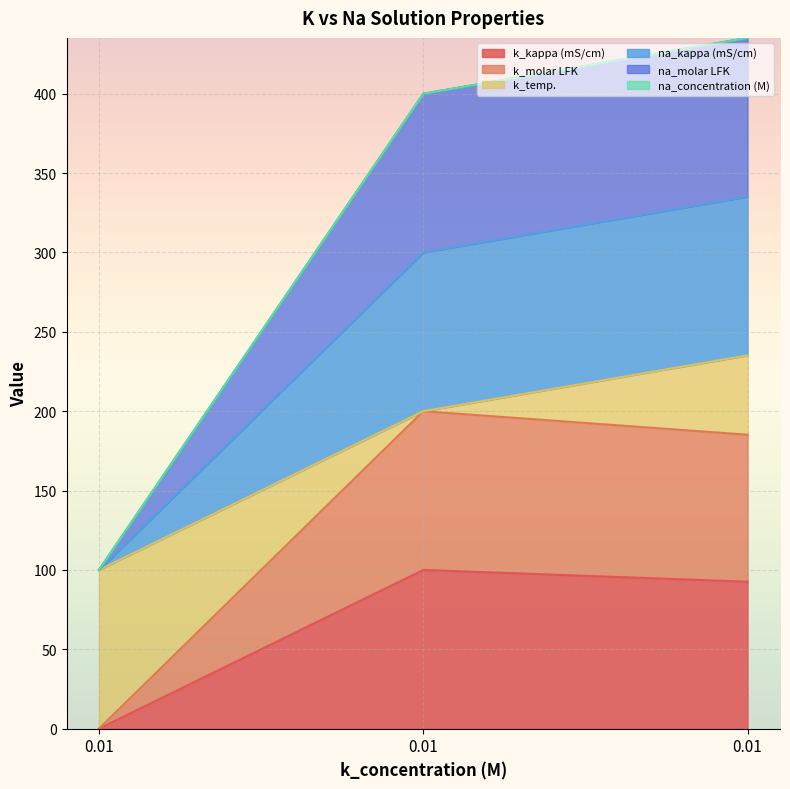

How many lines are shown in the chart?

6